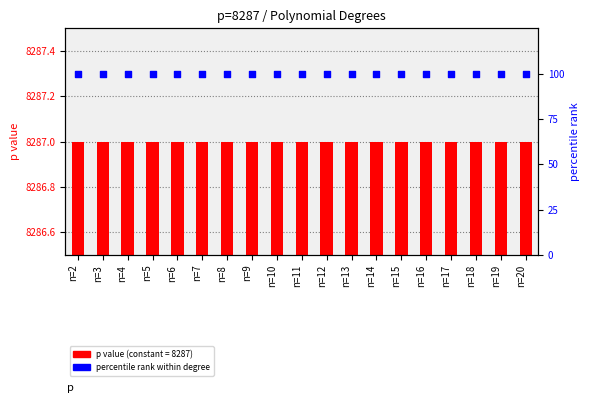

Which series reaches the maximum Y coordinate?

p value